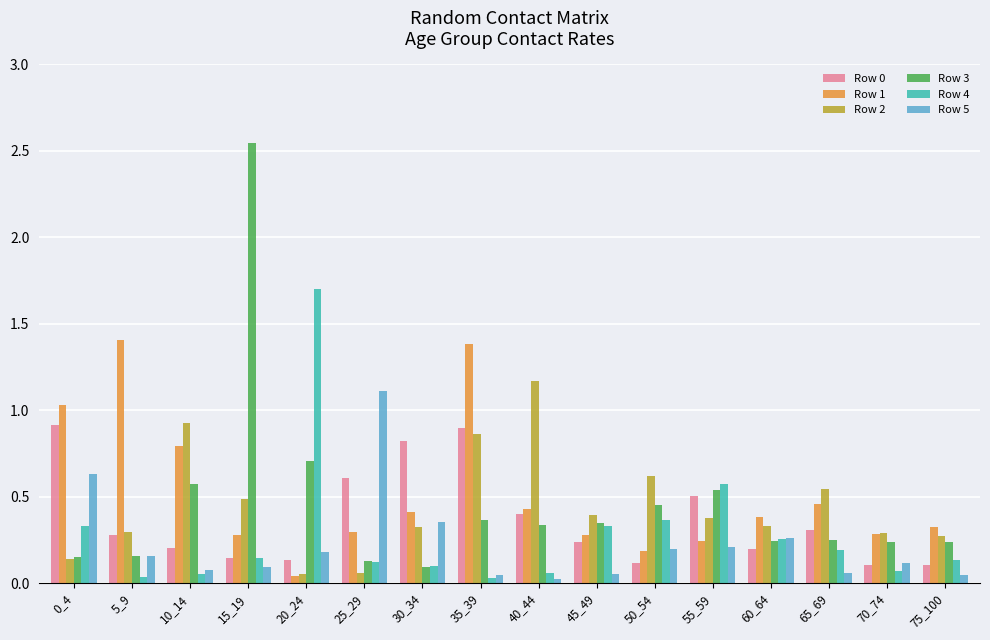

Which category has the highest value in the Row 5 series?

25_29